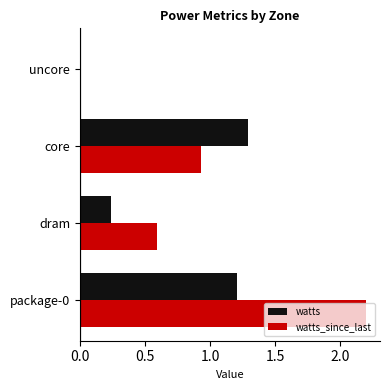

Is the value of watts at uncore greater than the value of watts_since_last at package-0?

No